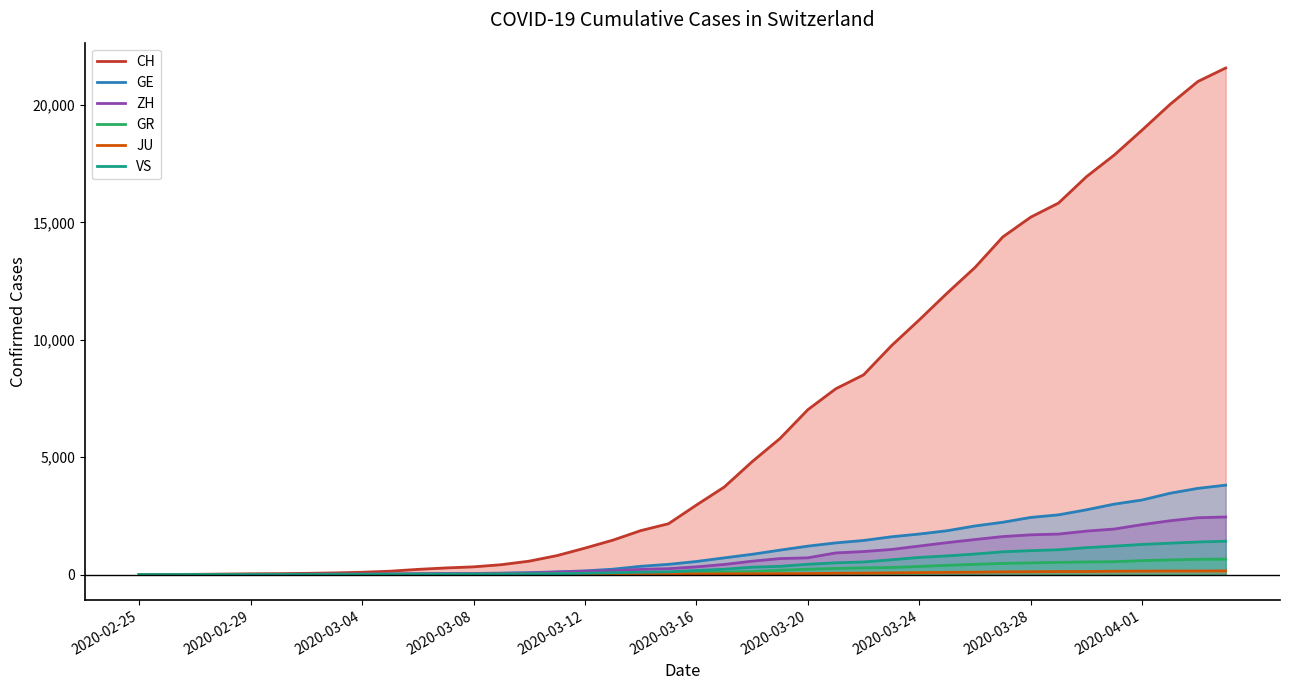

The JU series shows 31 at 19. True or false?

False